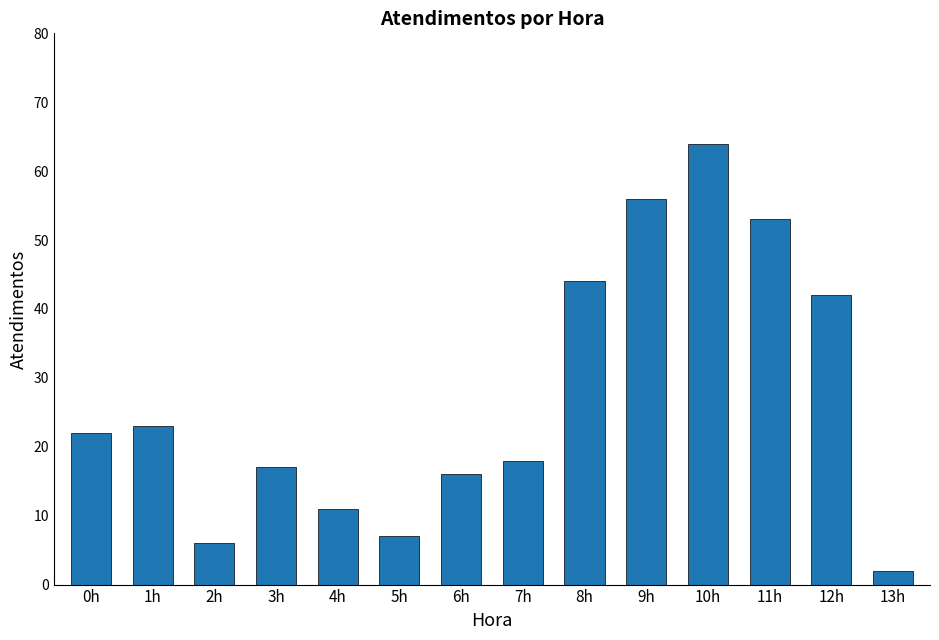

What is the label of the 1st bar from the right?

13h